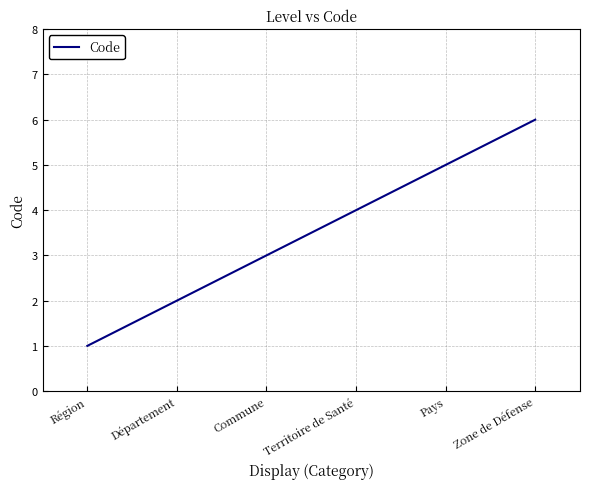

Count the values in the range 2 to 5.

4